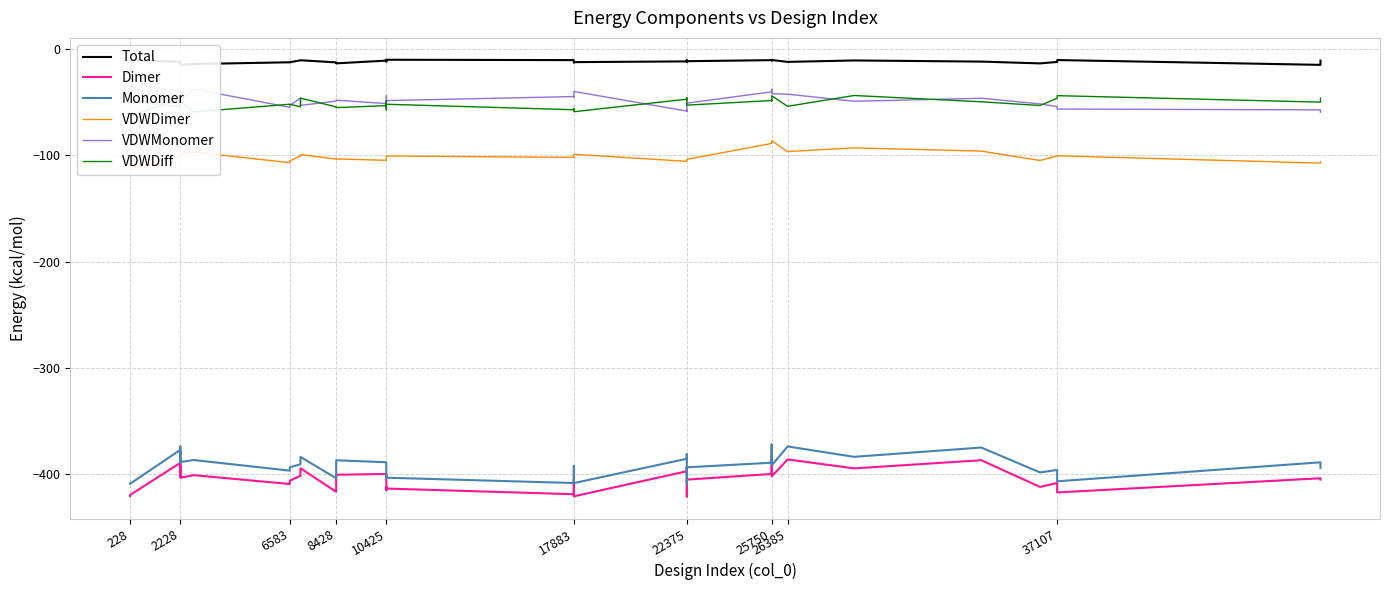

What is the lowest value of the Monomer series?

-409.5